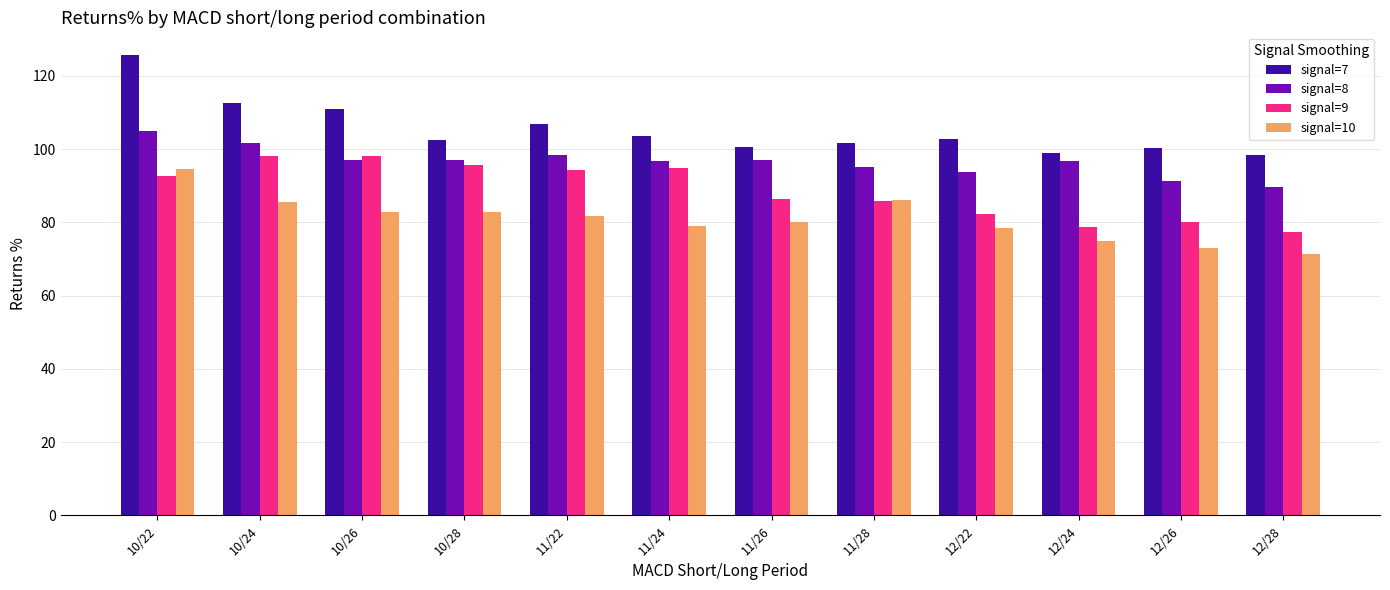

At which category is the sum across all series the highest?

10/22